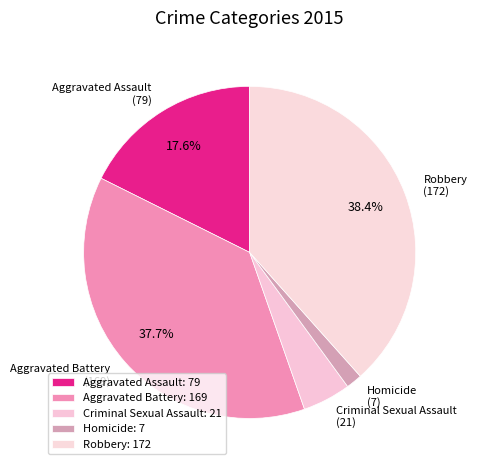

Which category has the smallest portion of the pie?

Homicide